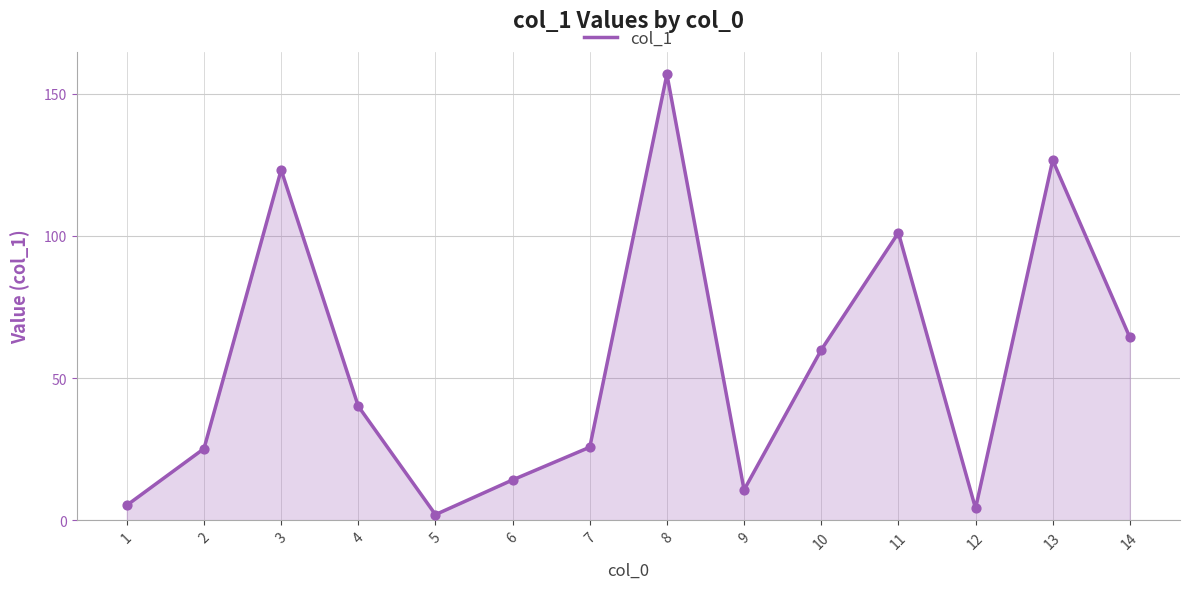

Between 1 and 7, which is larger?

7